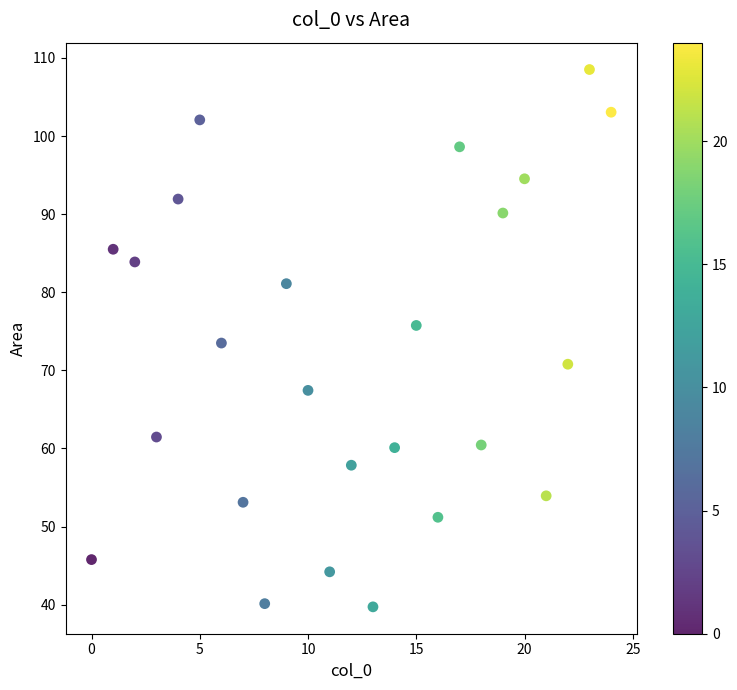

What is the range of Y values (max minus min)?

68.8